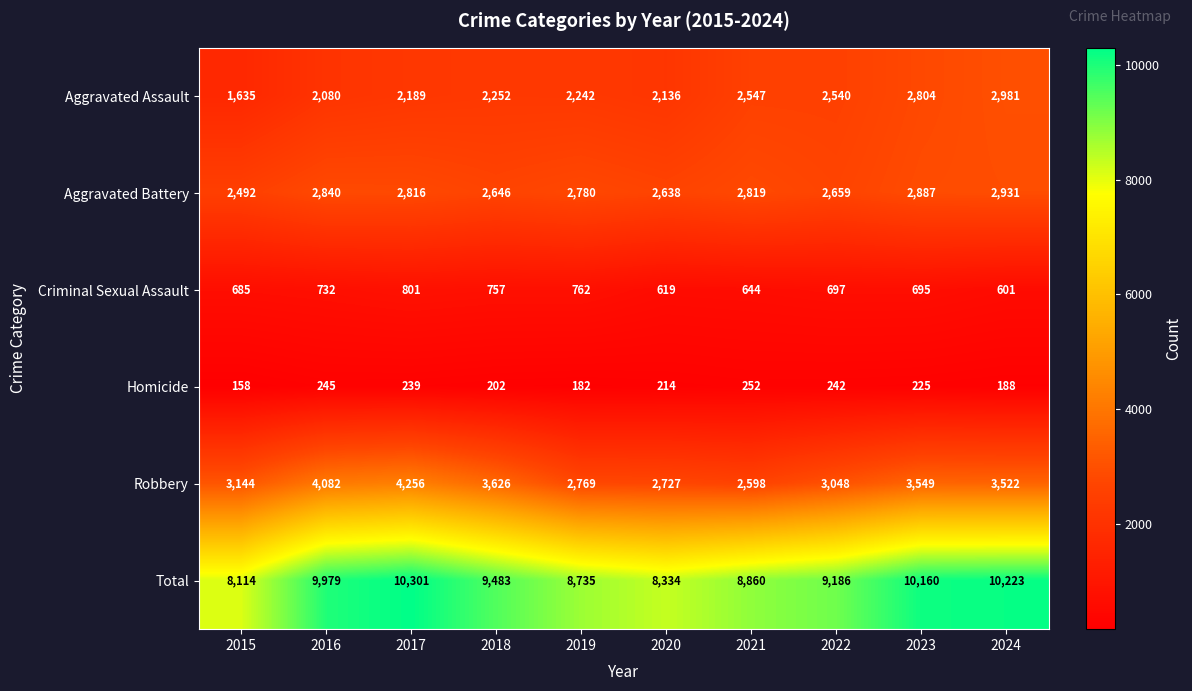

What is the total value across all series at 2023?

20320